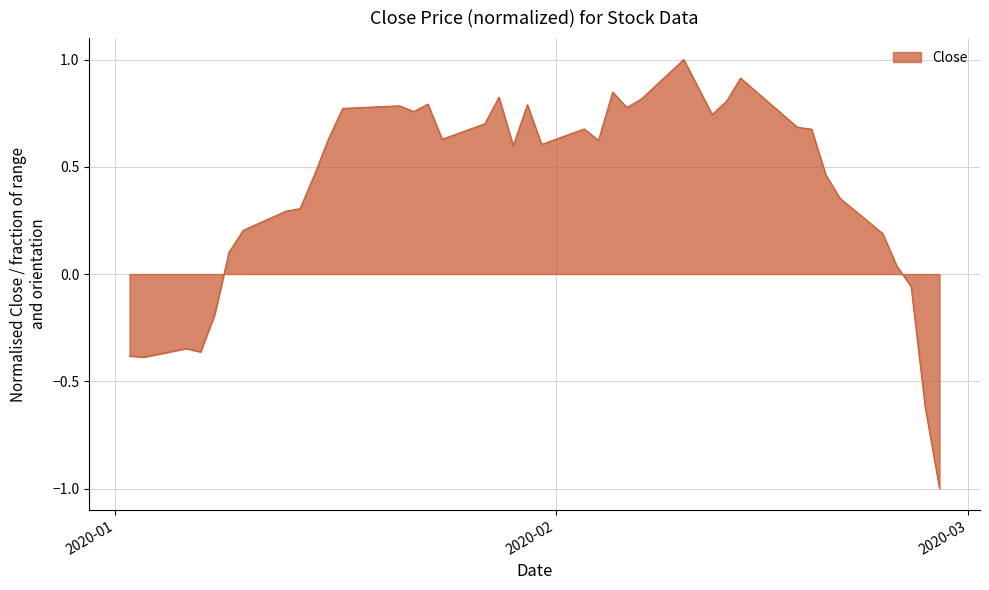

What is the maximum value shown in the chart?

1.0